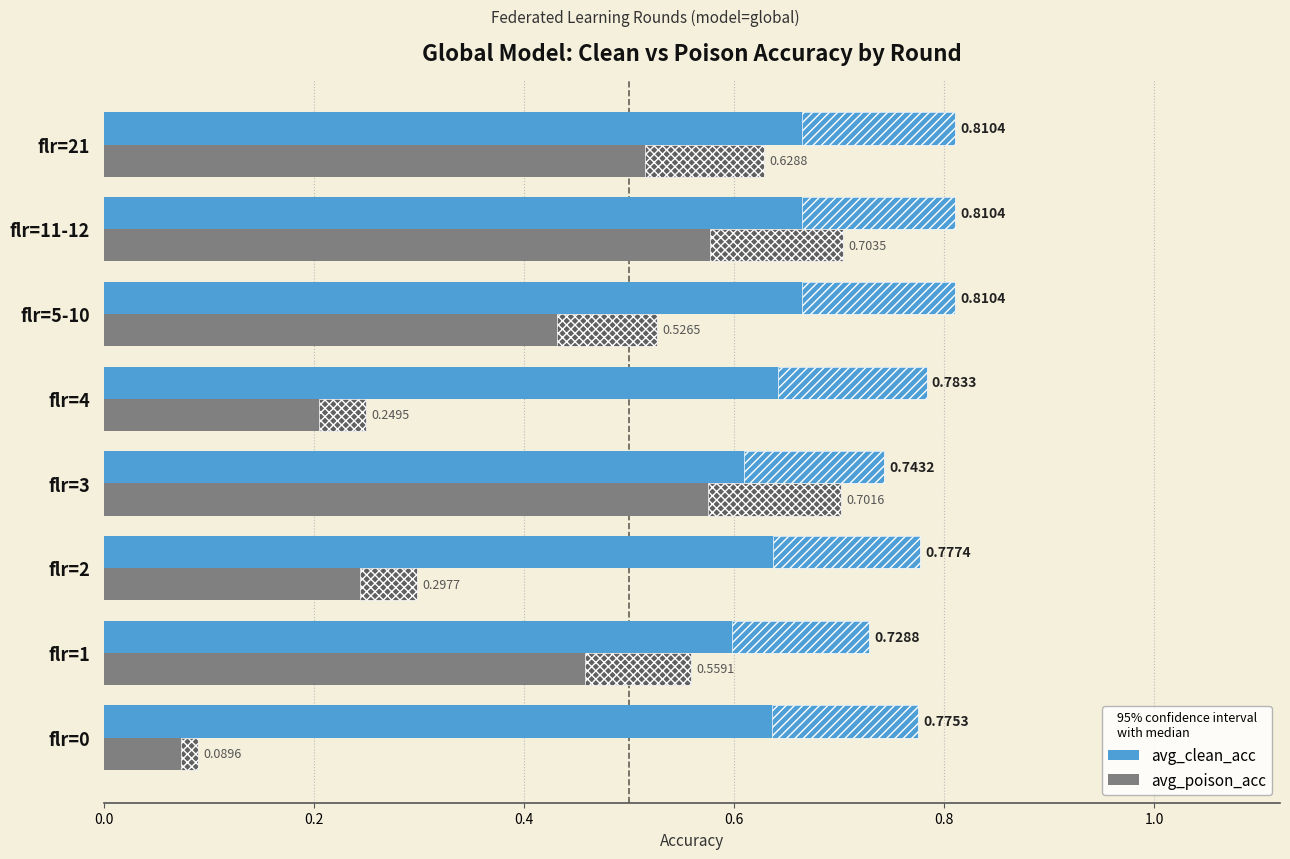

How many bars are there in each group?

2